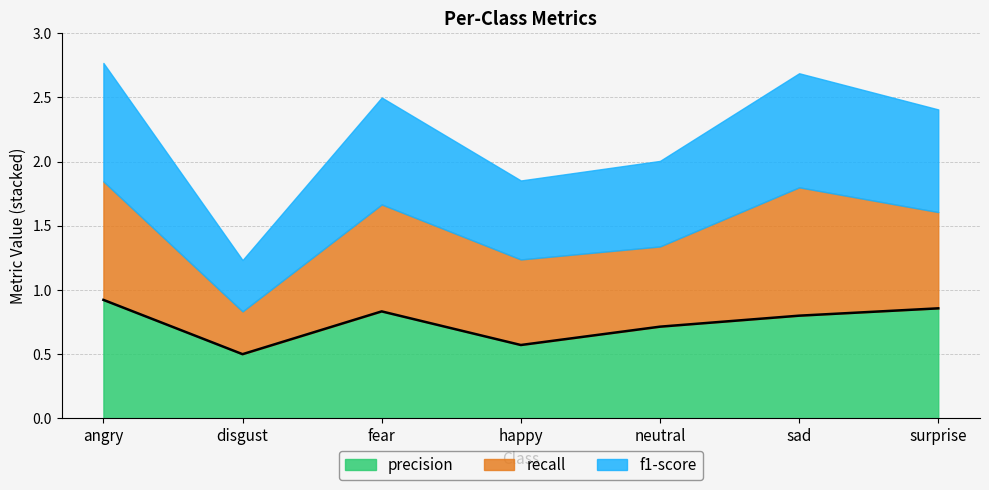

What is the difference between the maximum and minimum values in the precision series?

0.4